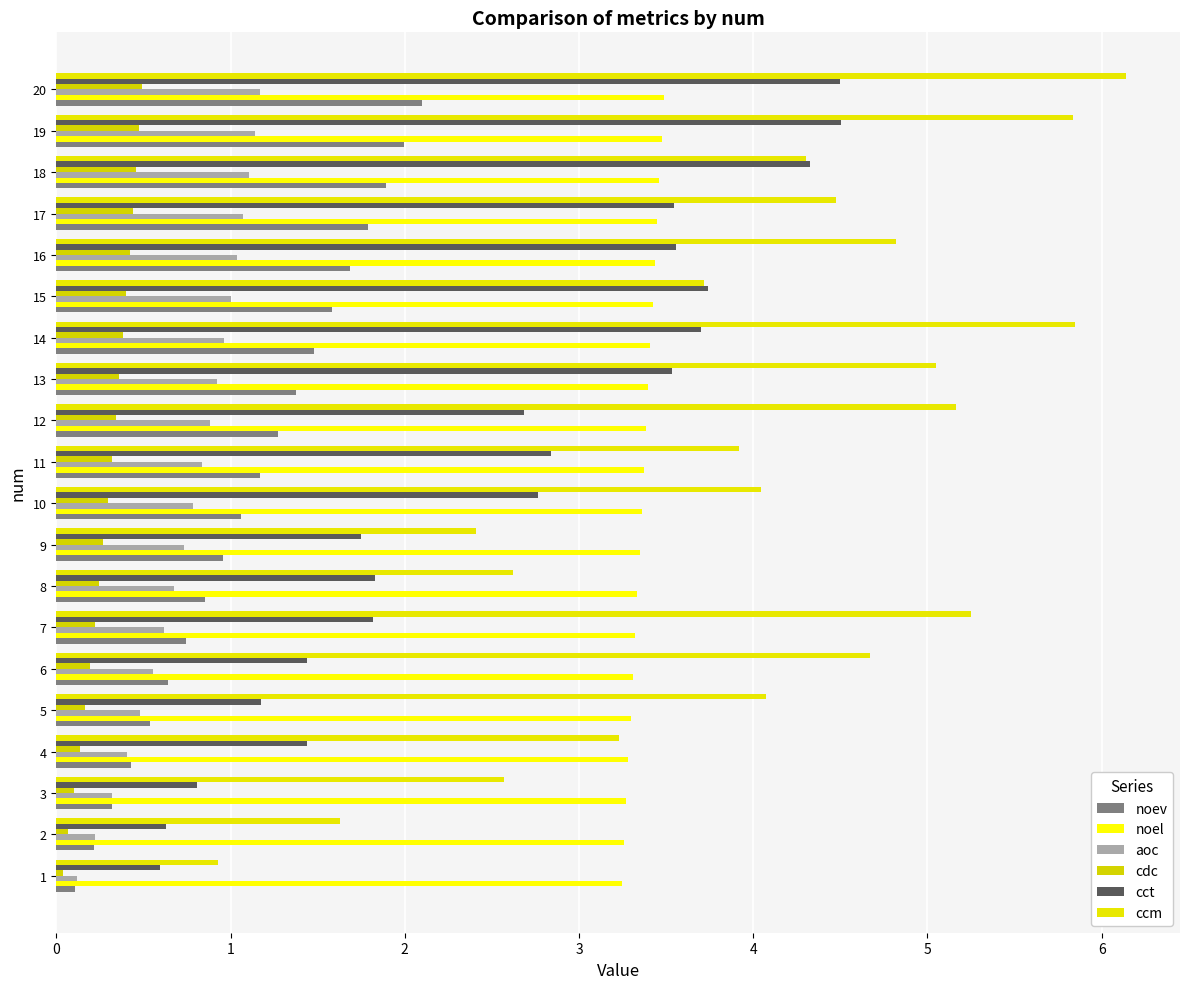

What is the sum of all noev values?

22.2